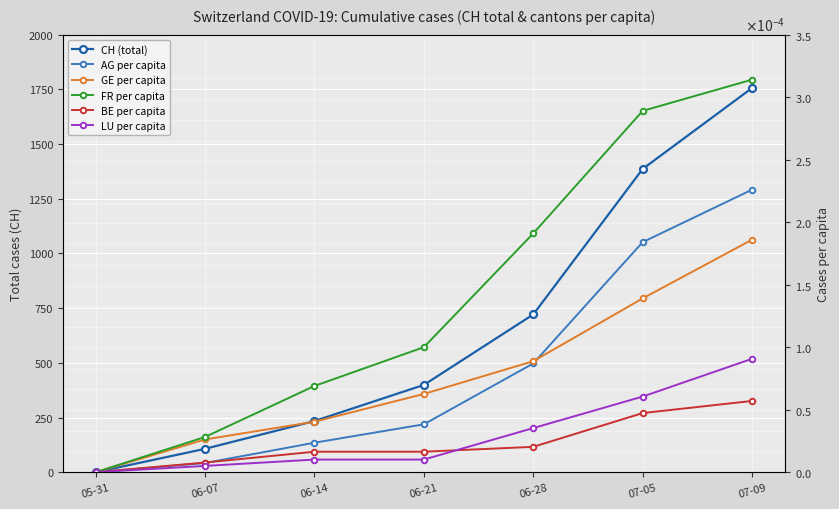

The CH (total) series shows 107.5 at 06-21. True or false?

False